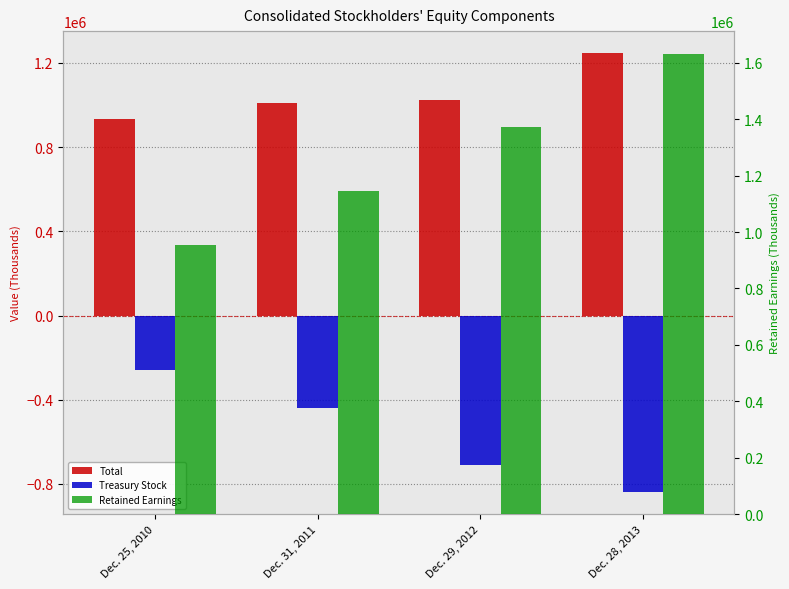

Where does the Retained Earnings series first go above 1371733?

Dec. 28, 2013